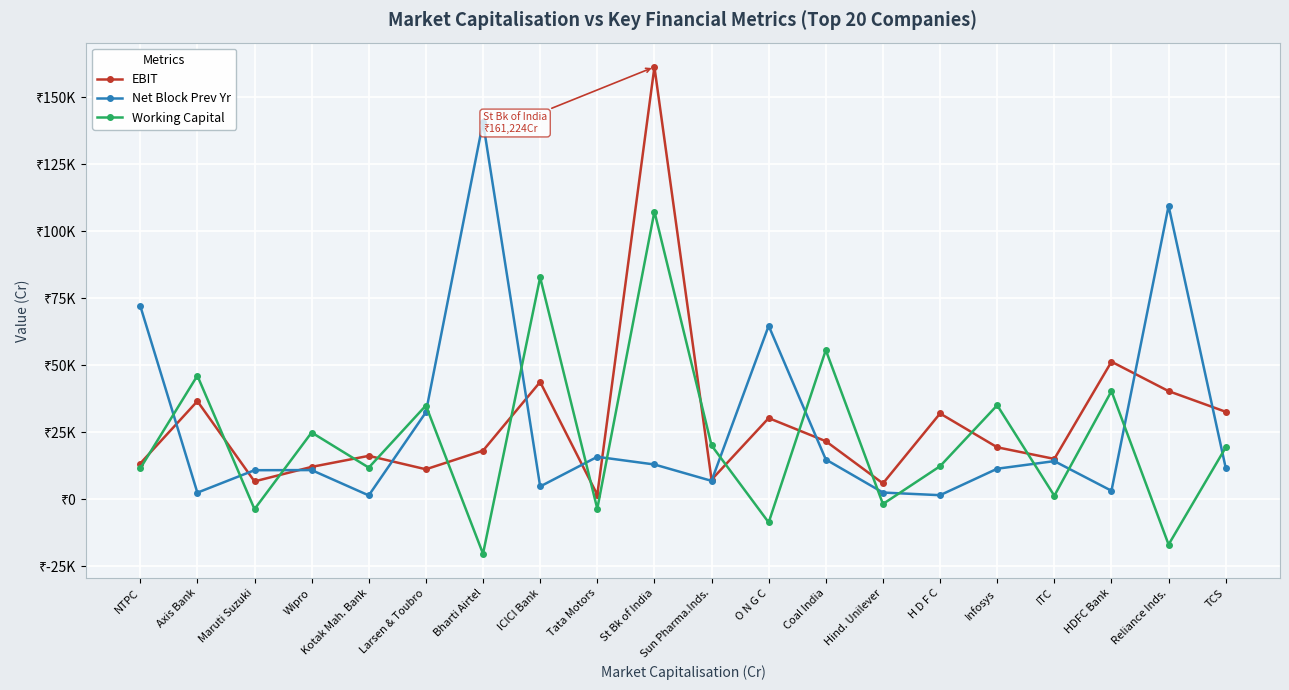

Rank the categories by EBIT value from highest to lowest.

St Bk of India, HDFC Bank, ICICI Bank, Reliance Inds., Axis Bank, TCS, H D F C, O N G C, Coal India, Infosys, Bharti Airtel, Kotak Mah. Bank, ITC, NTPC, Wipro, Larsen & Toubro, Sun Pharma.Inds., Maruti Suzuki, Hind. Unilever, Tata Motors